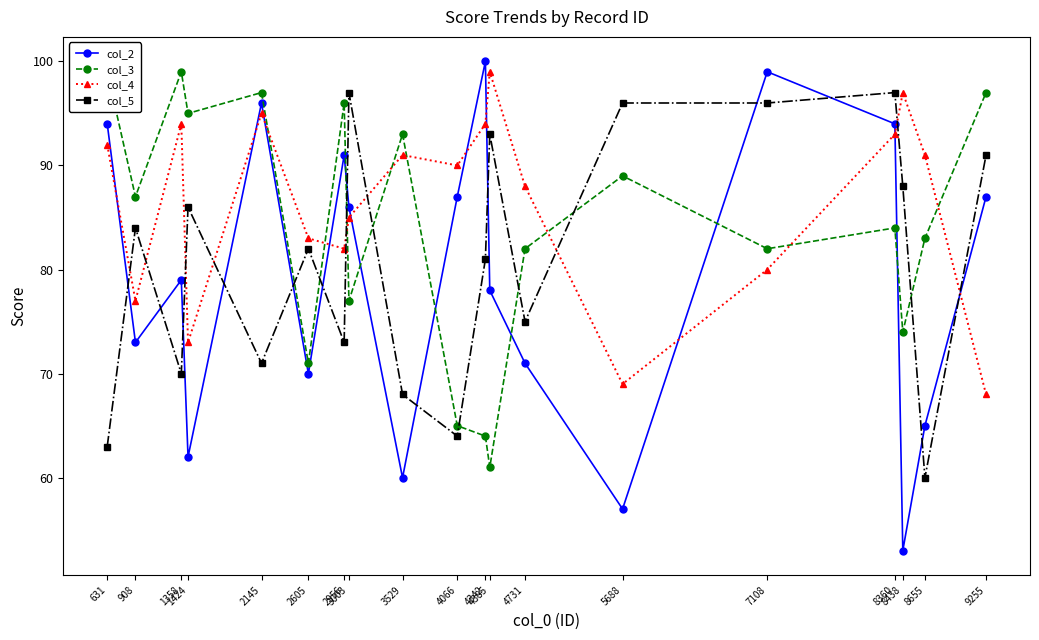

How many lines are shown in the chart?

4